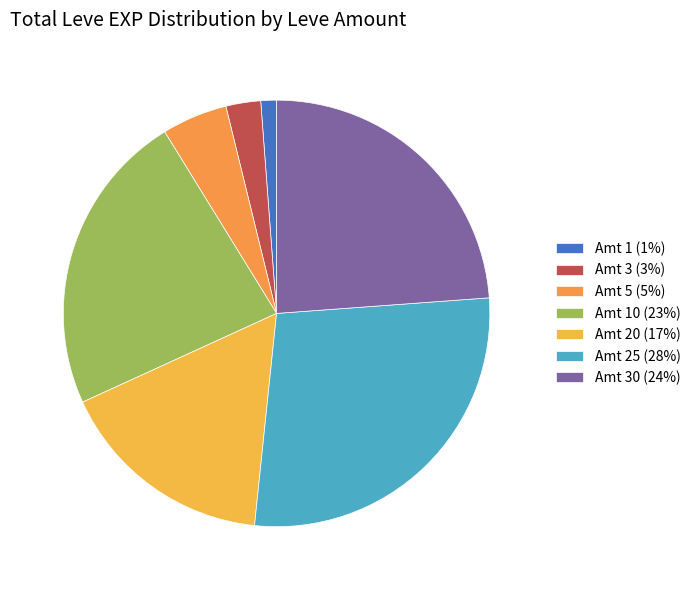

Which slice is the largest?

Amt 25 (28%)